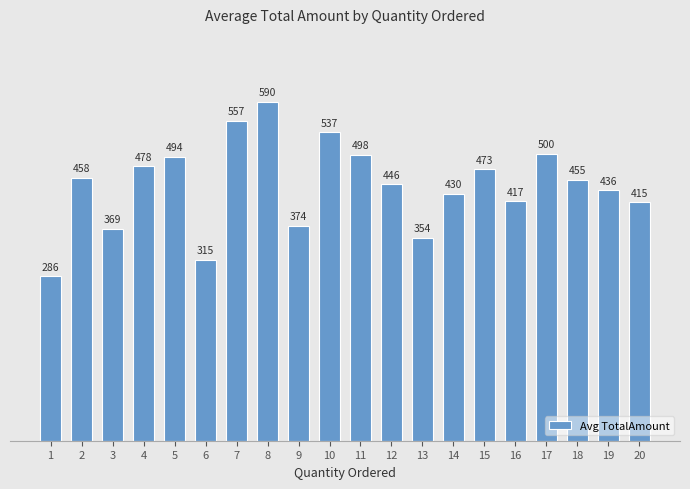

List the labels in order of value, largest first.

8, 7, 10, 17, 11, 5, 4, 15, 2, 18, 12, 19, 14, 16, 20, 9, 3, 13, 6, 1